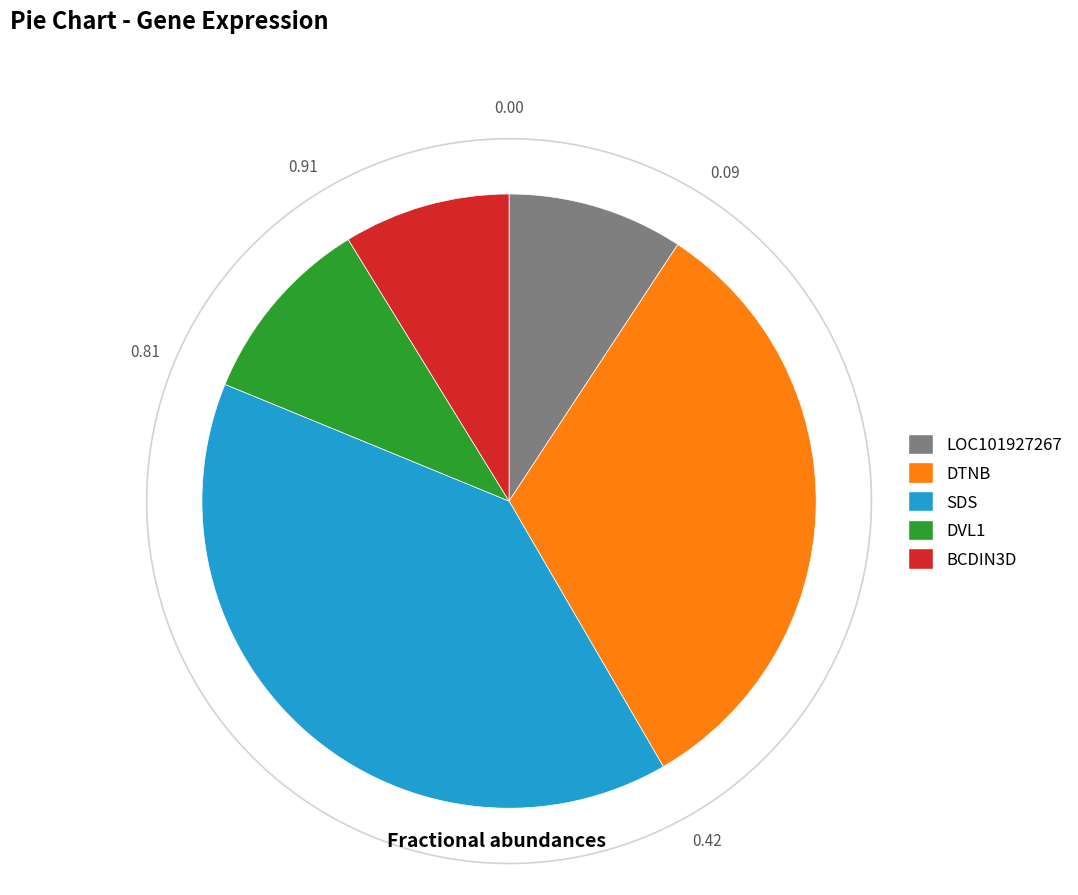

What portion of the pie excludes LOC101927267+RNAseq?

90.7%